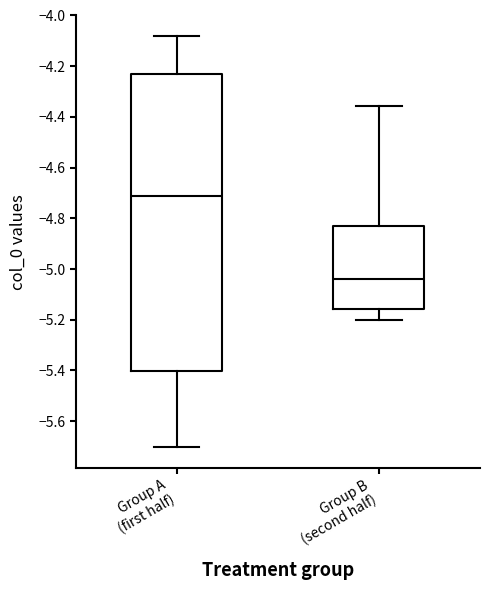

Where is the lower edge of the box for Group B (second half) on the y-axis? The values are not printed on the chart, so give them approximately, as read against the axis.

-5.16